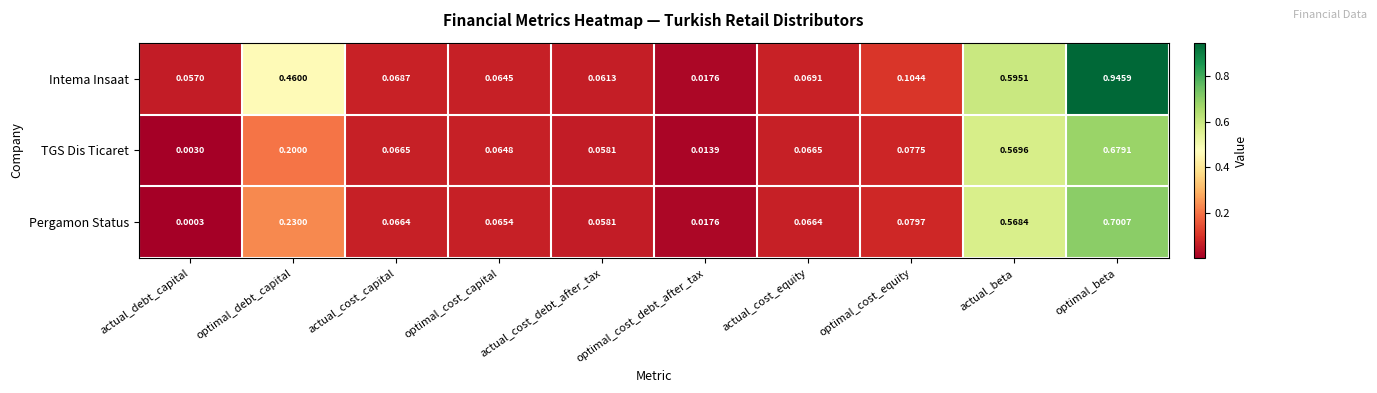

How many distinct data groups are displayed?

3